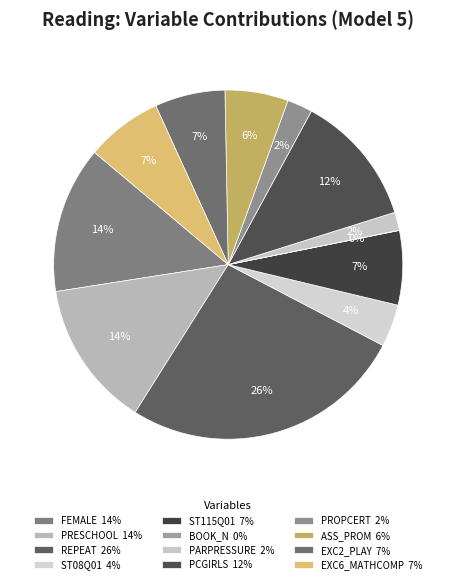

Rank the categories by value from highest to lowest.

REPEAT, FEMALE, PRESCHOOL, PCGIRLS, EXC6_MATHCOMP, ST115Q01, EXC2_PLAY, ASS_PROM, ST08Q01, PROPCERT, PARPRESSURE, BOOK_N